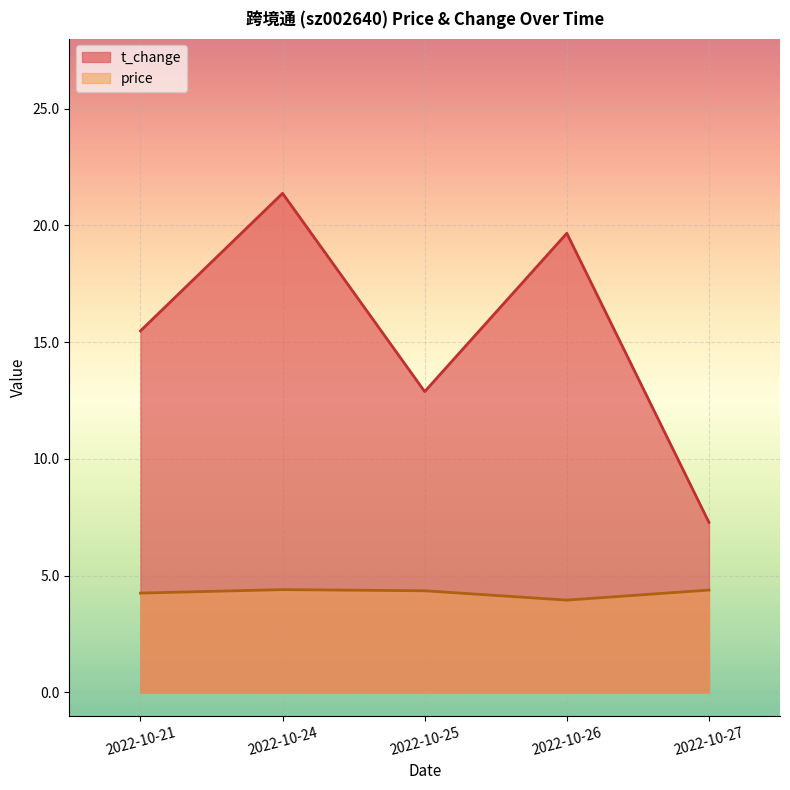

Which series has the largest range (max minus min)?

t_change